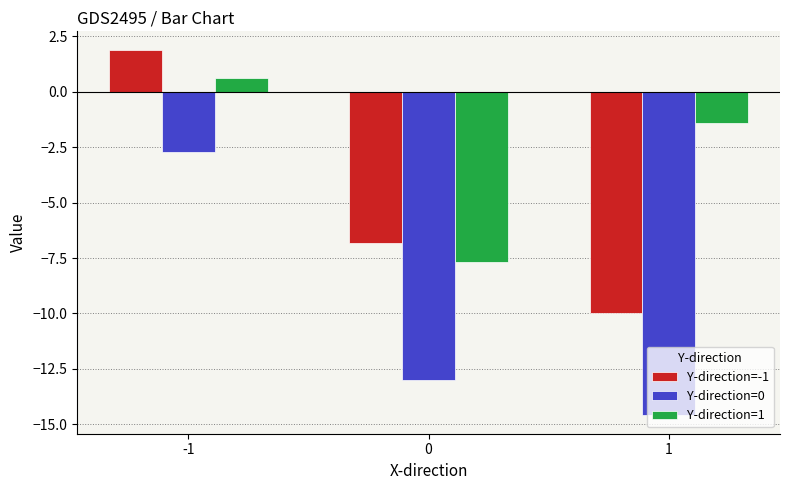

What is the total value across all series at -1?

-0.2